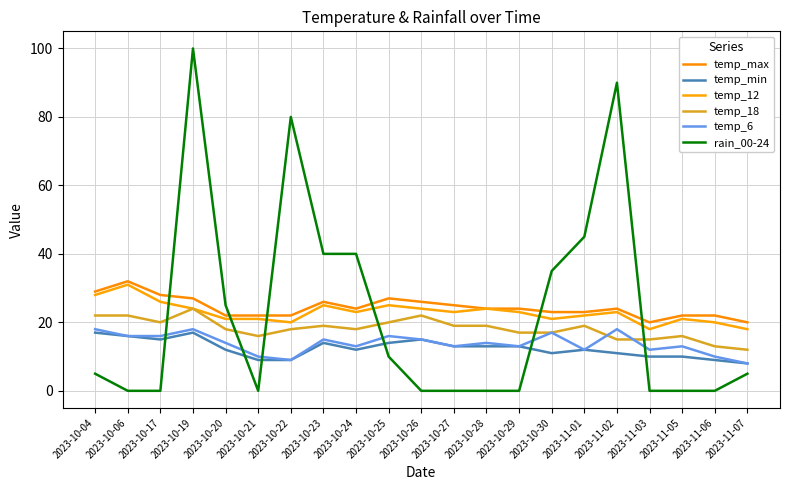

What is the difference between the second highest and second lowest values in the temp_12 series?

10